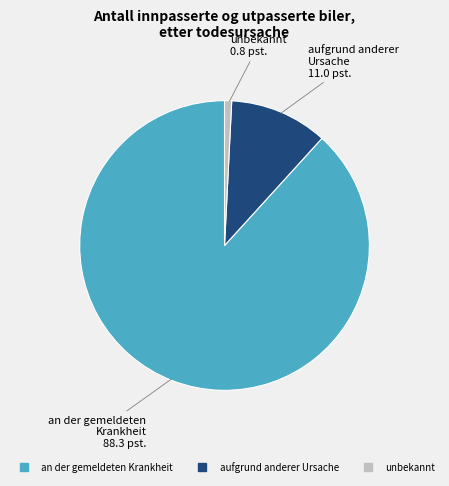

Do aufgrund anderer Ursache and unbekannt together represent more than half of the pie?

No